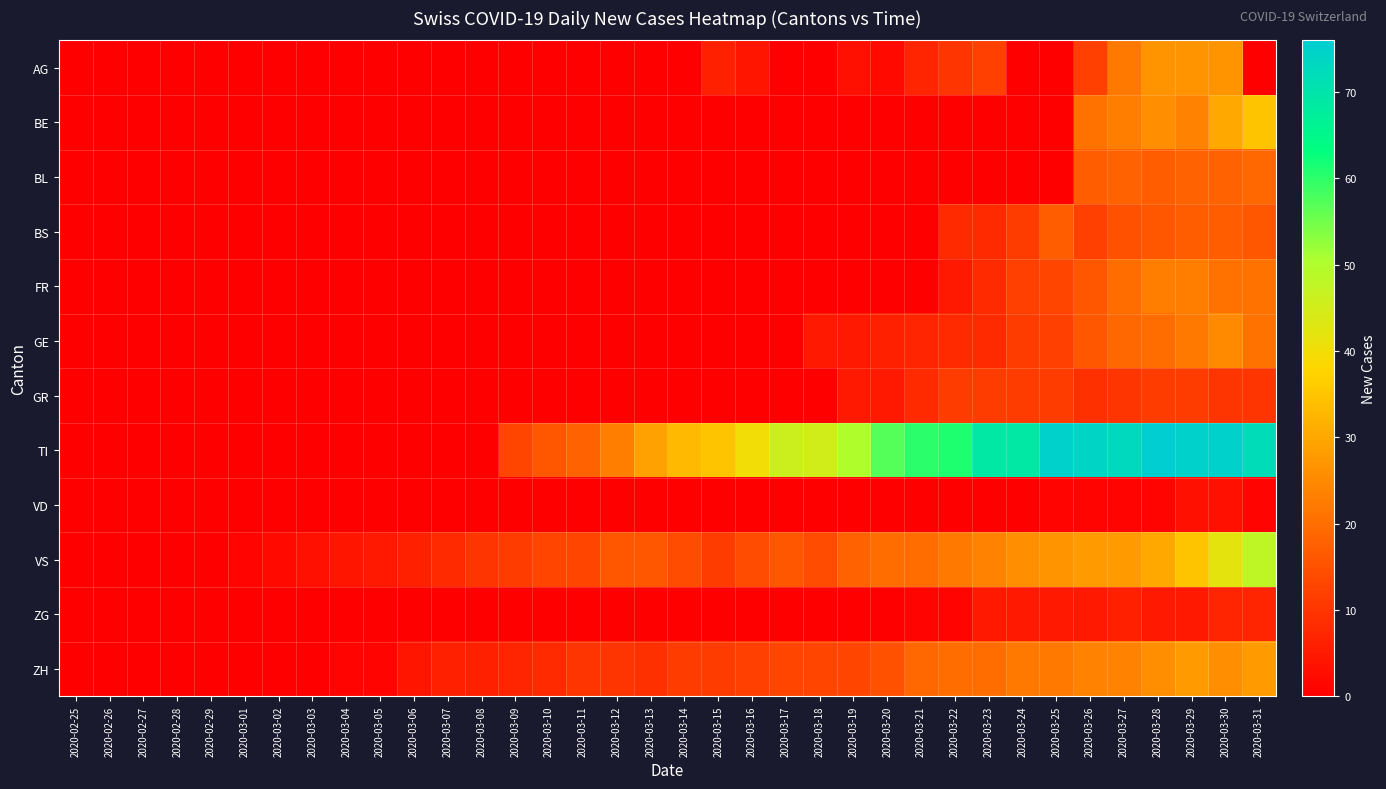

What is the spread (max minus min) of values at 2020-03-20?

57